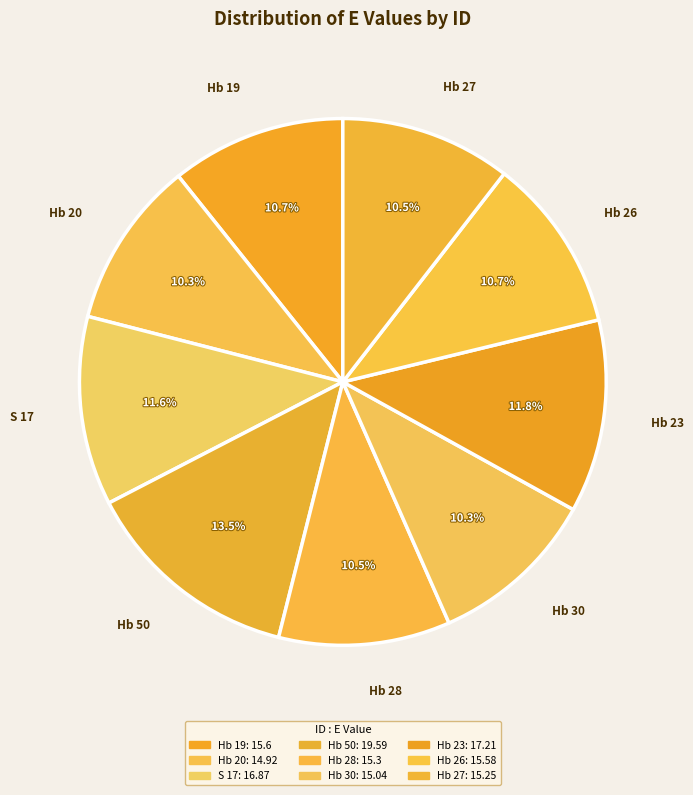

The S 17 slice represents 12% of the pie. True or false?

True